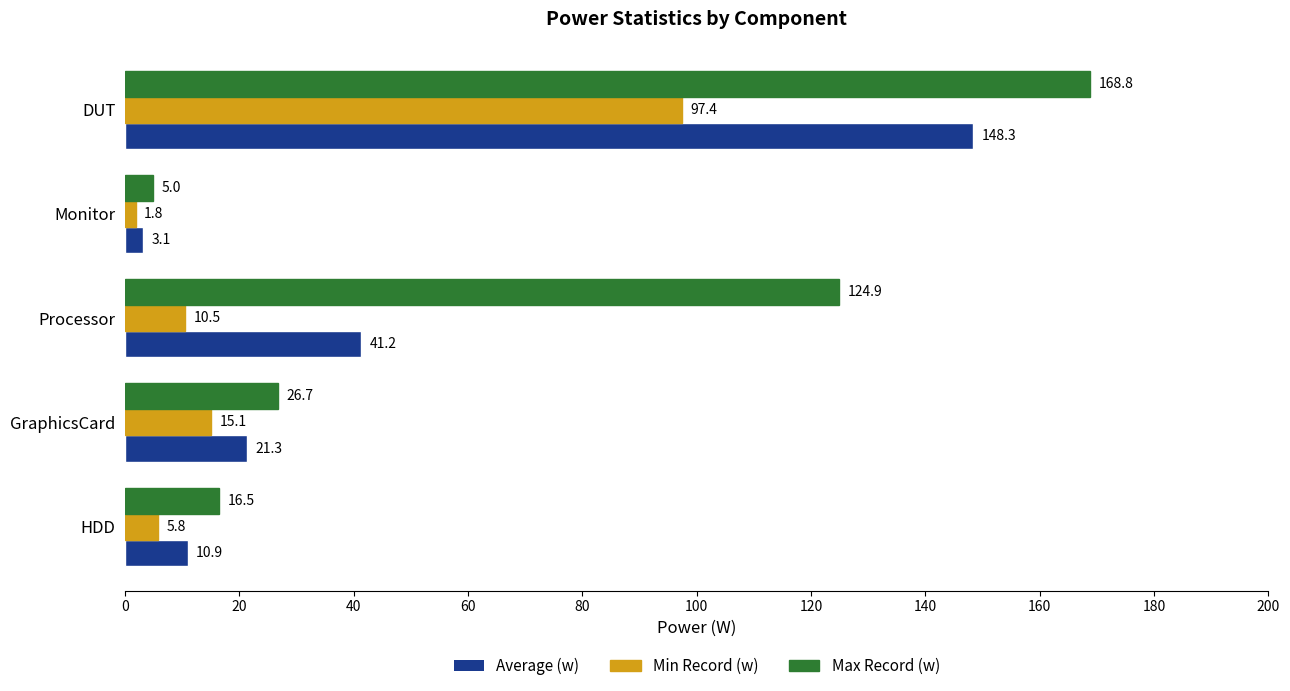

True or false: Max Record (w) has a value of 26.7 at GraphicsCard.

True